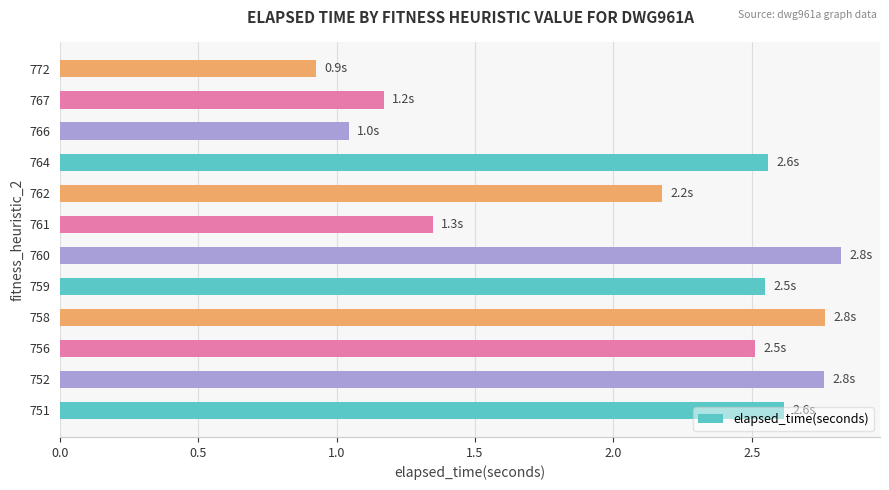

How many data points does each series have?

12